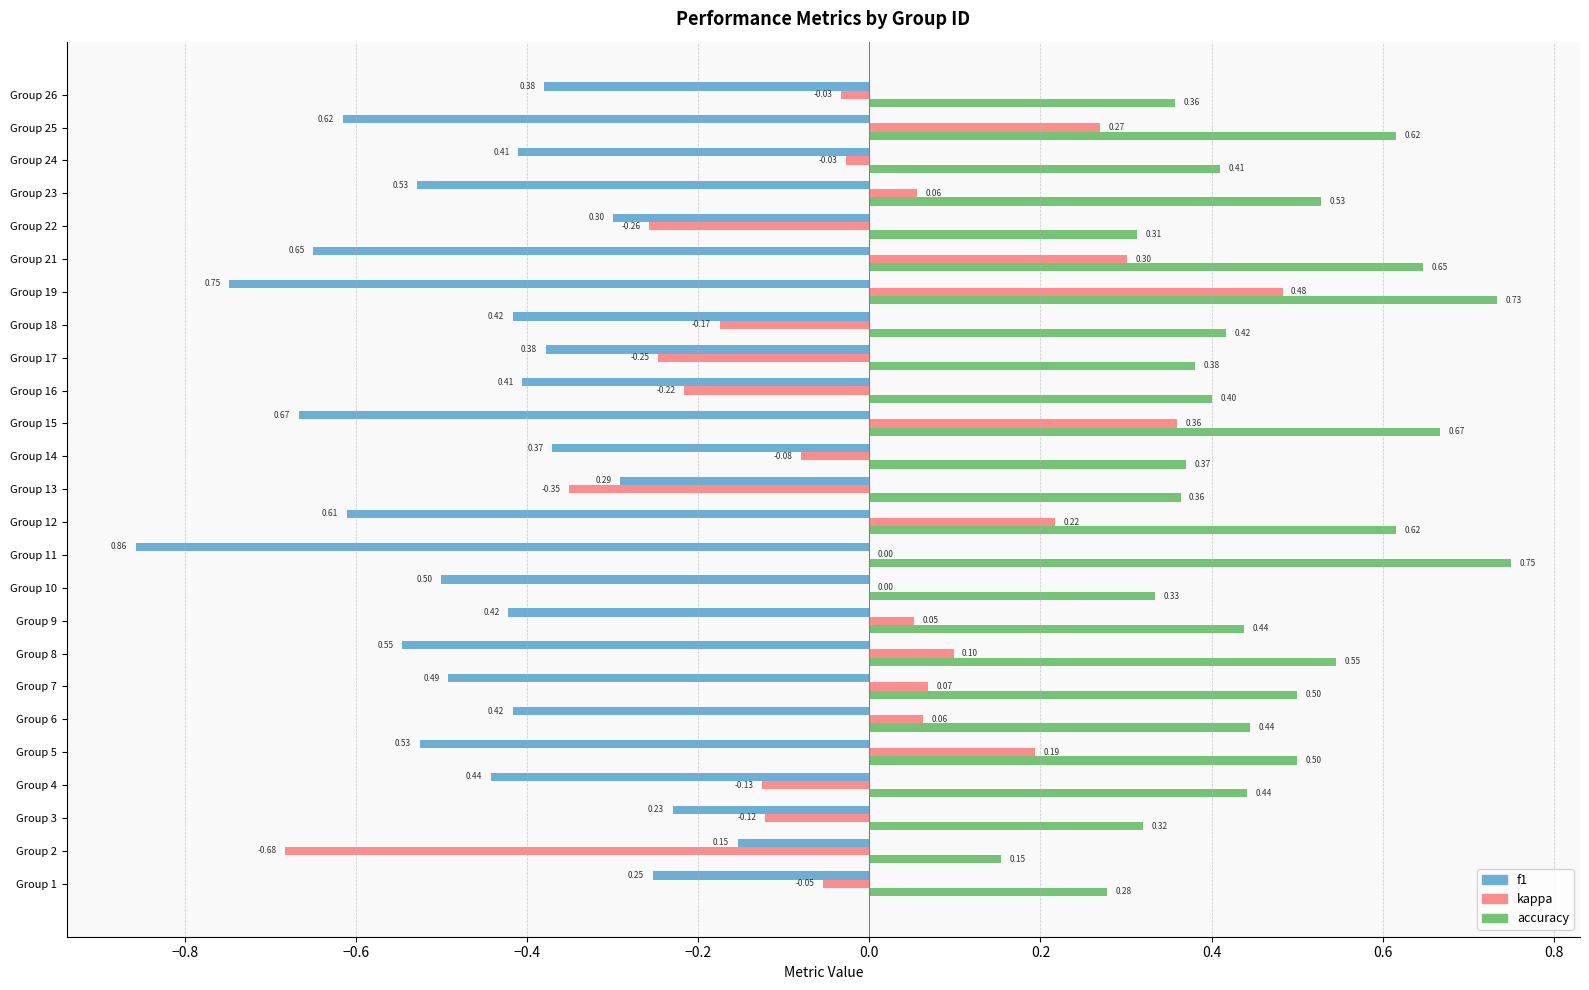

At which category is the sum across all series the highest?

Group 19